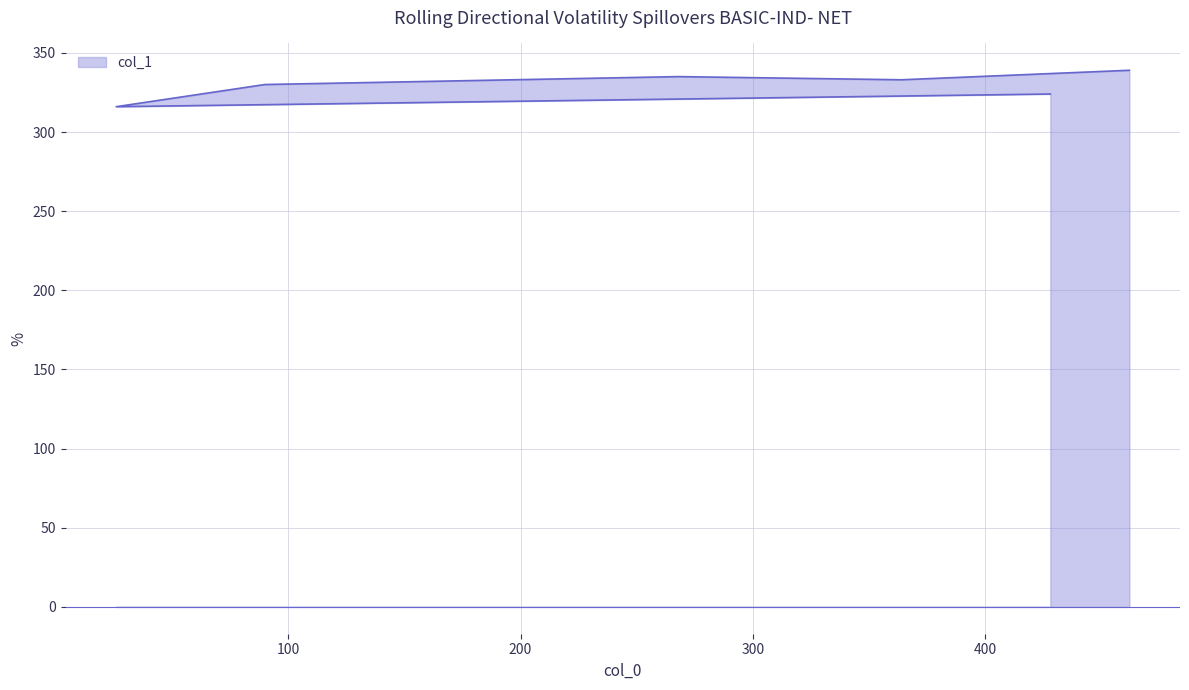

What is the maximum value shown in the chart?

339